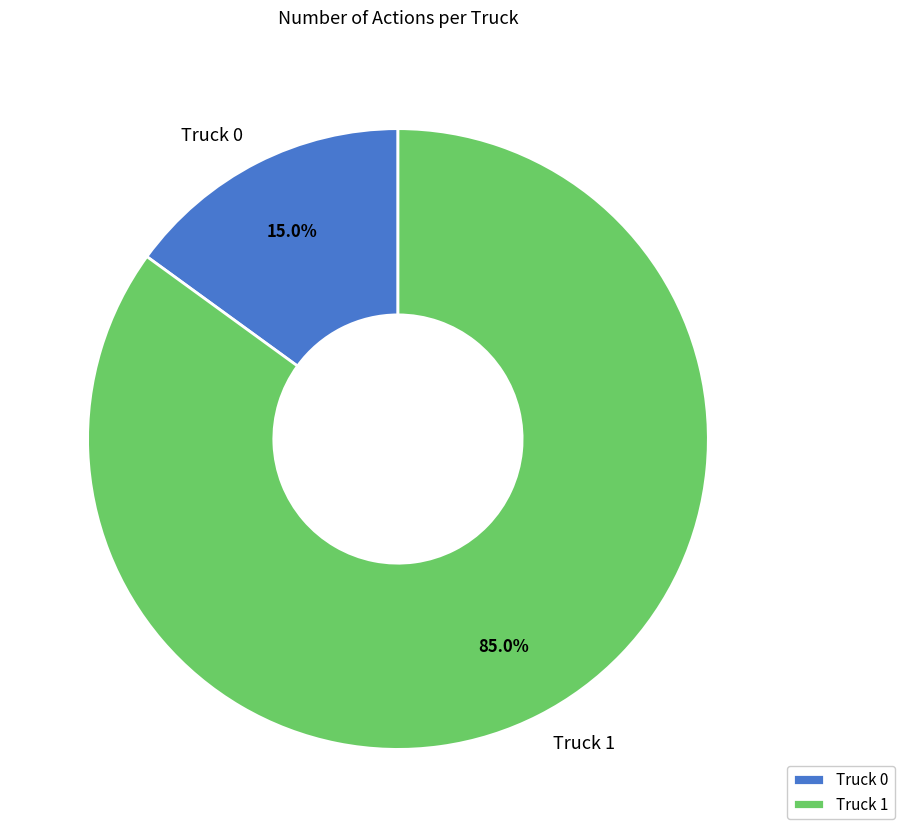

How many slices are in this pie chart?

2